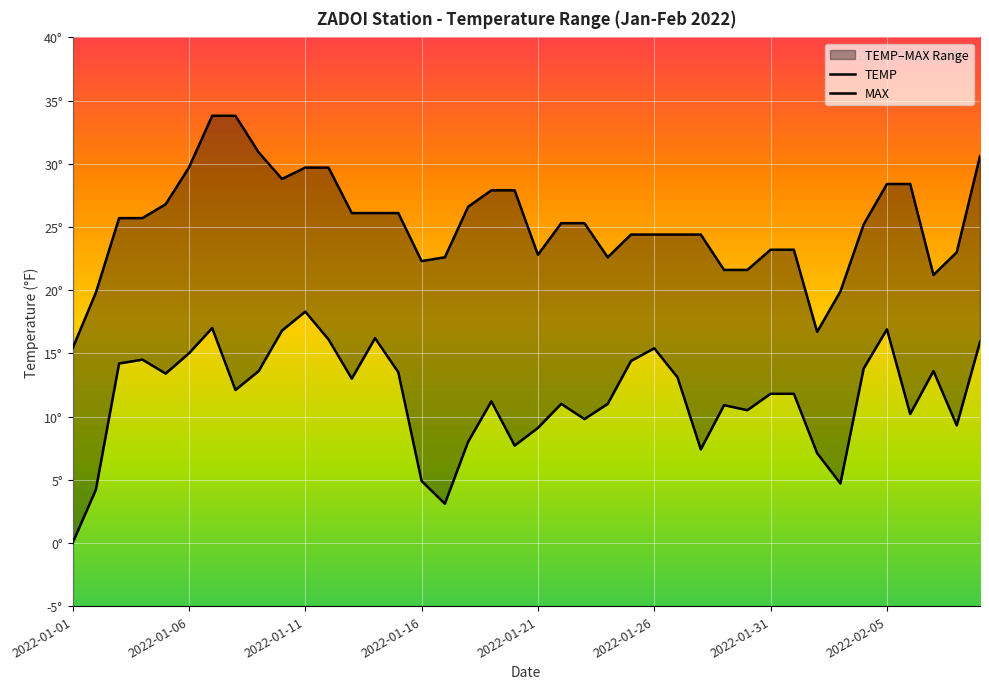

What is the difference between the maximum and minimum values in the MAX series?

18.4